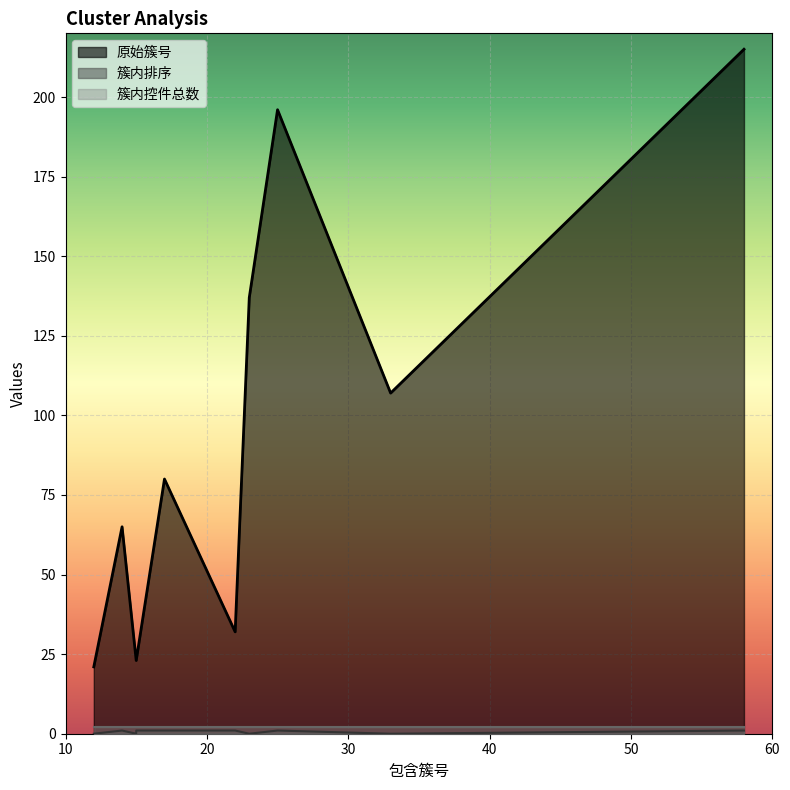

The 原始簇号 series shows 35 at 15. True or false?

False